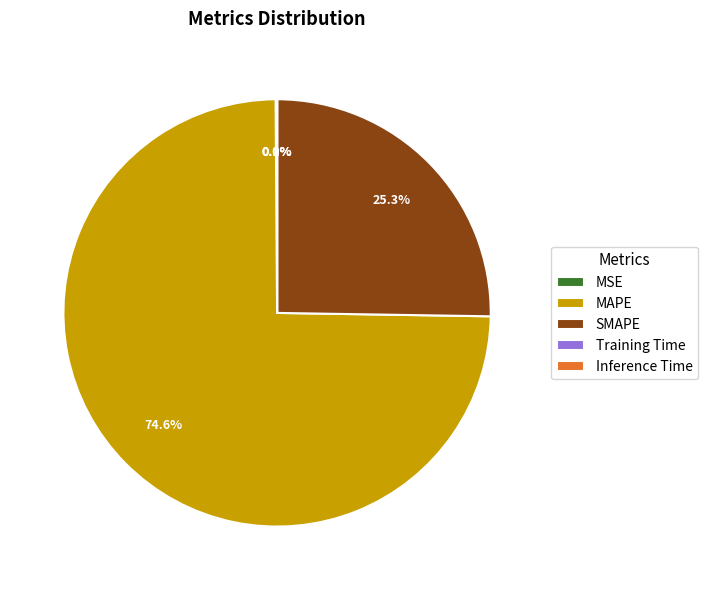

Is there a majority slice in this chart?

Yes